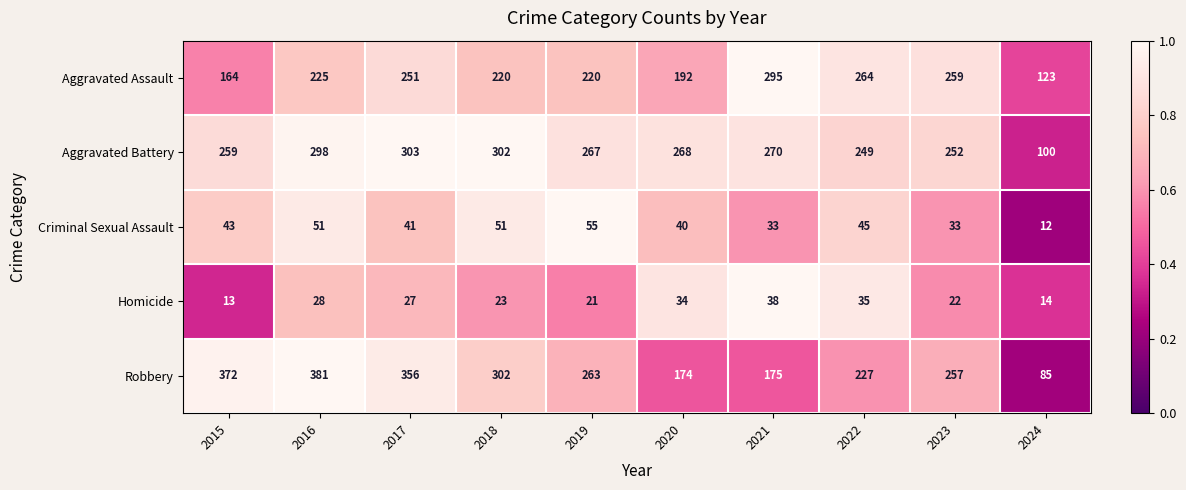

At which category is the sum across all series the highest?

2016